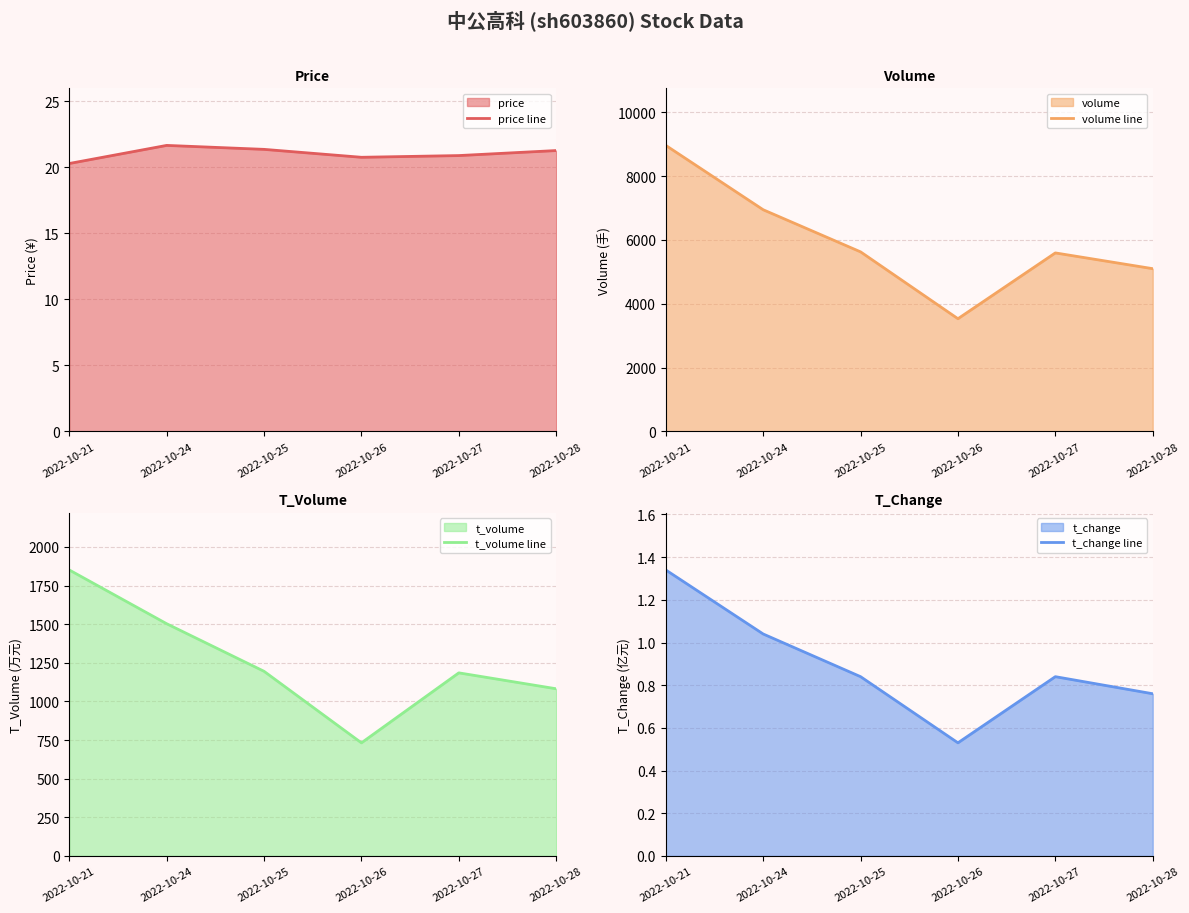

True or false: volume line and t_volume line cross at least once.

False